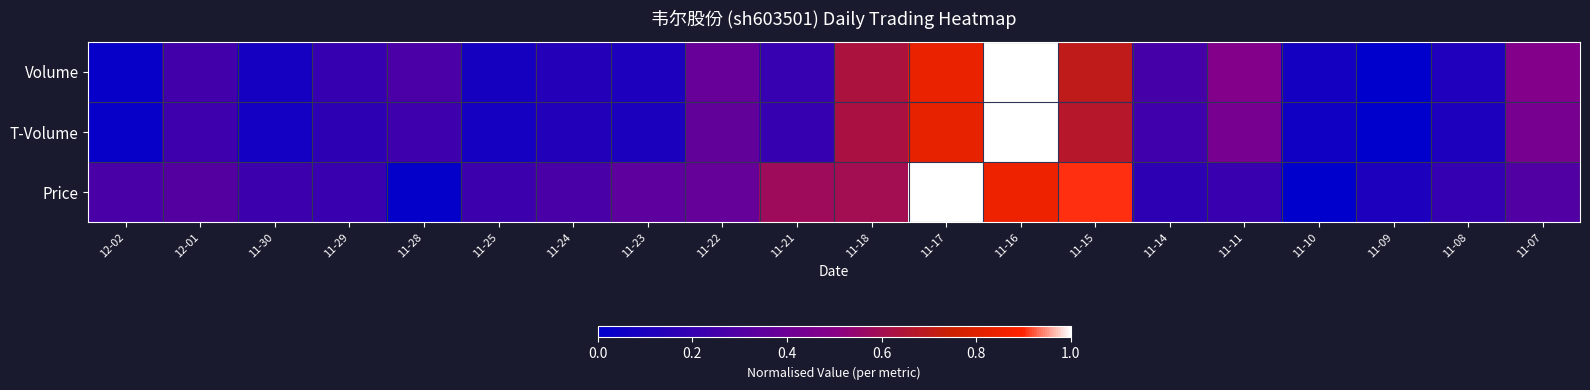

Rank the series by their maximum value, from lowest to highest.

Volume, T-Volume, Price